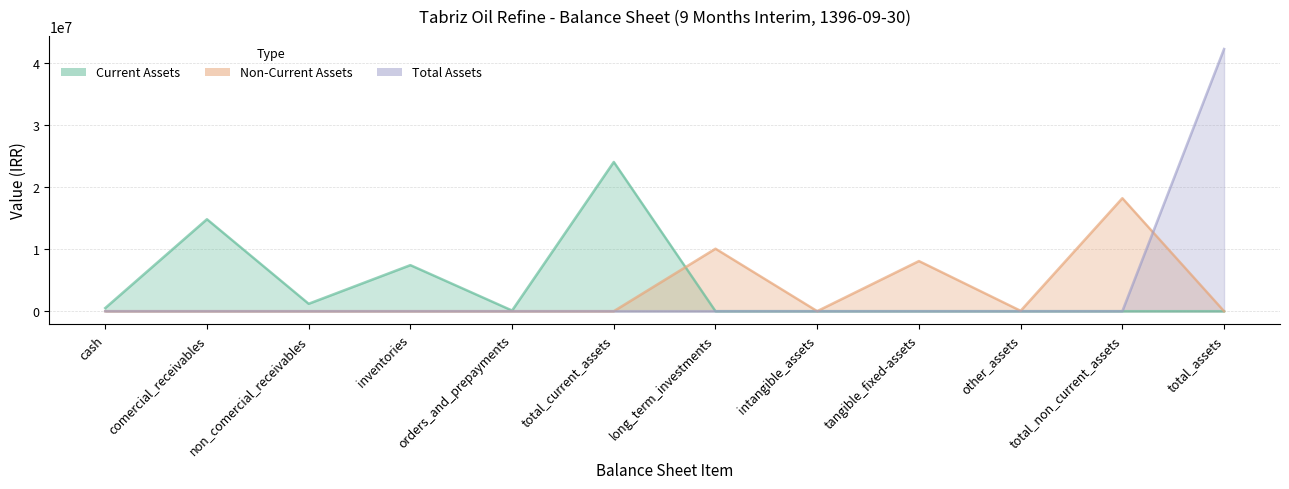

Which series ends up on top after the final intersection of Non-Current Assets and Total Assets?

Total Assets